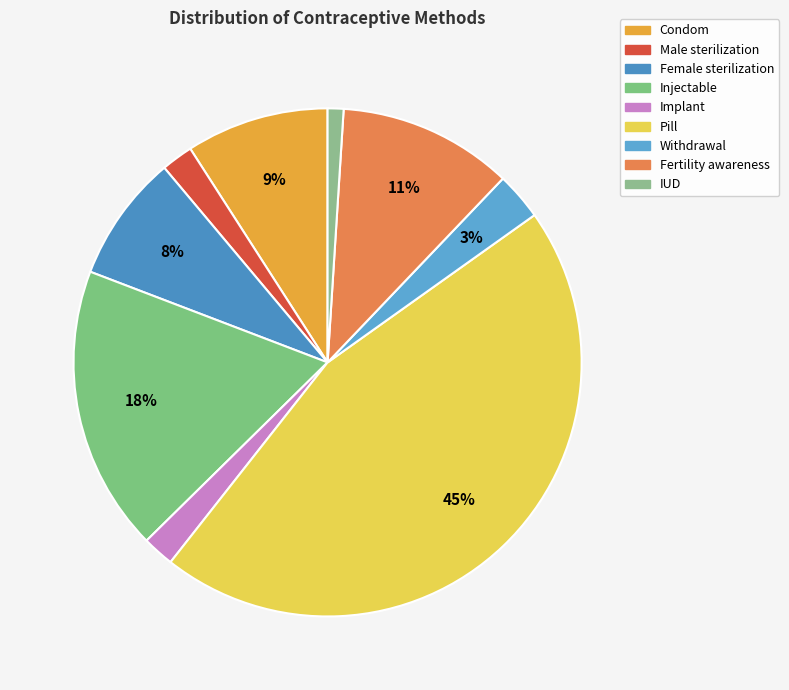

Which has a higher value, Fertility awareness or Withdrawal?

Fertility awareness